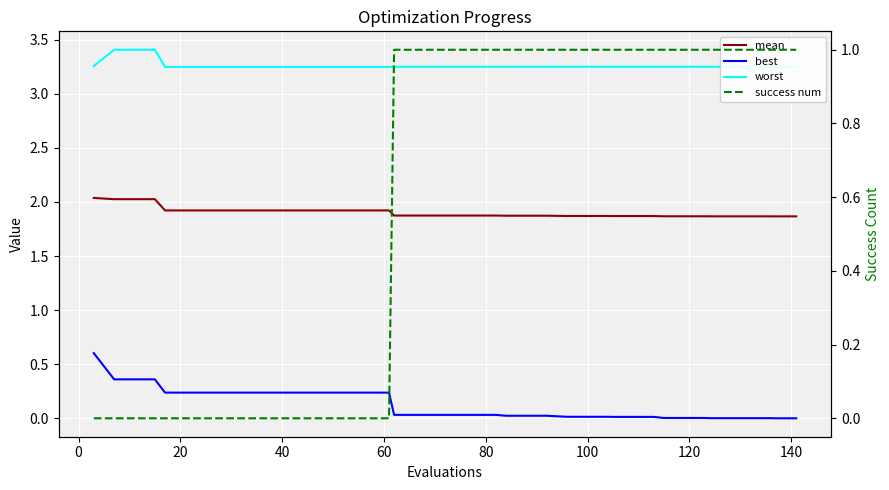

True or false: success num has more than 1 points higher than both neighbors.

False